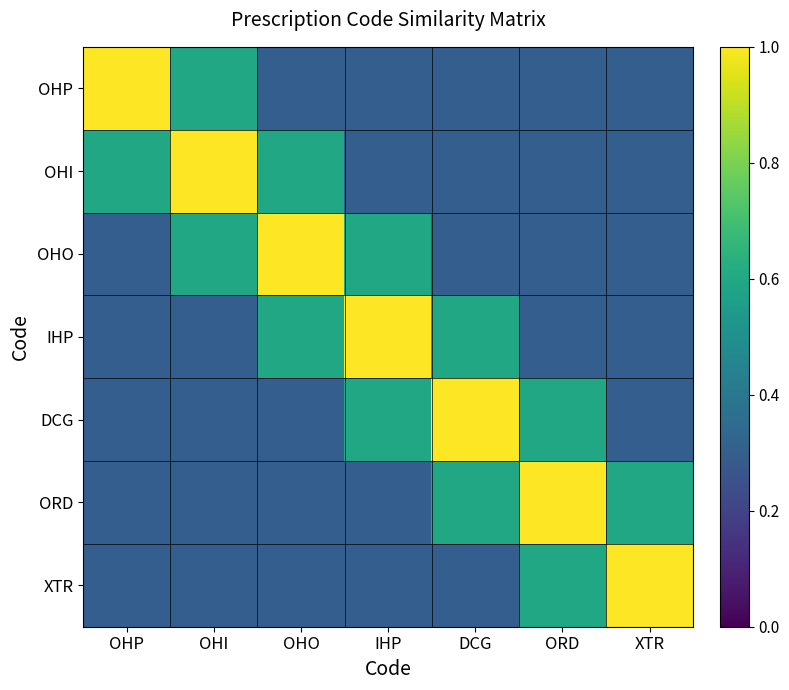

At how many categories does at least one series exceed 0?

7